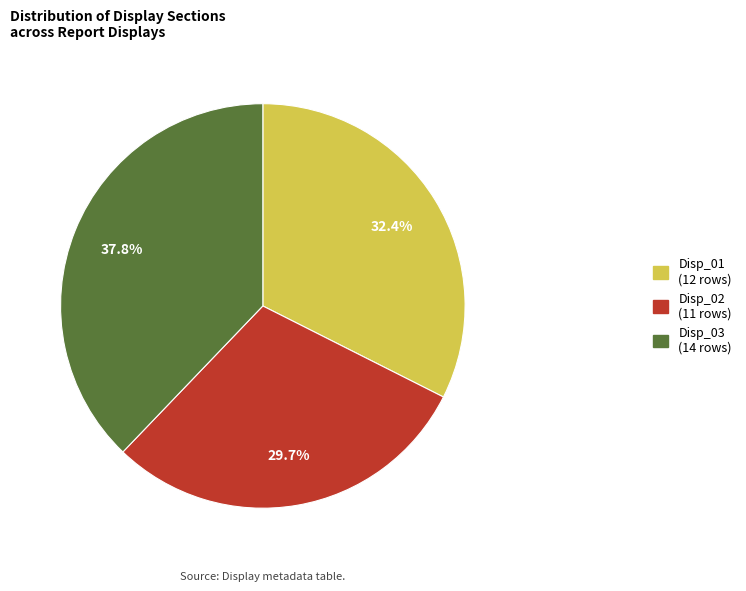

Is there a majority slice in this chart?

No